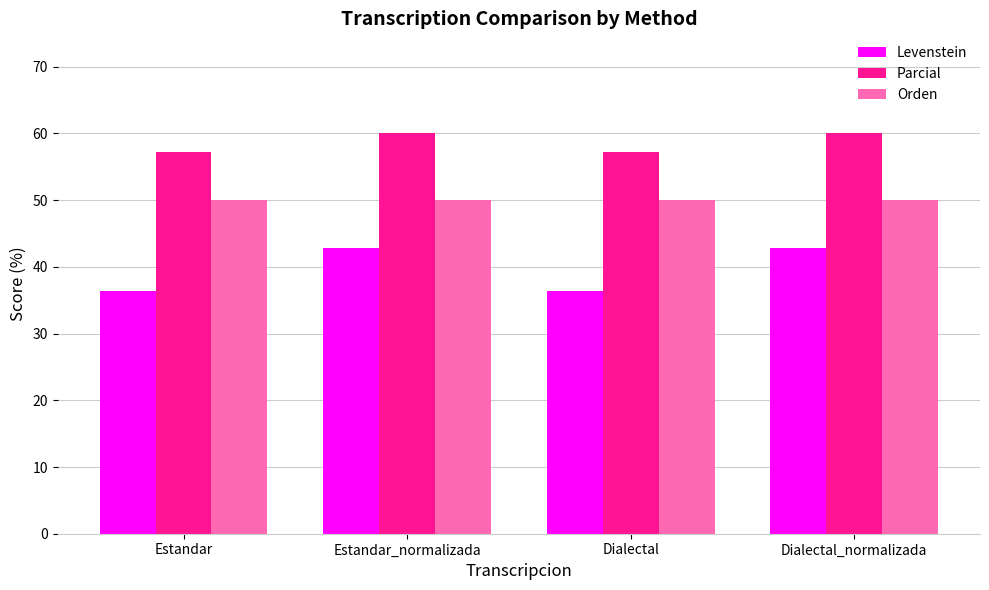

The Orden series shows 50.0 at Estandar_normalizada. True or false?

True